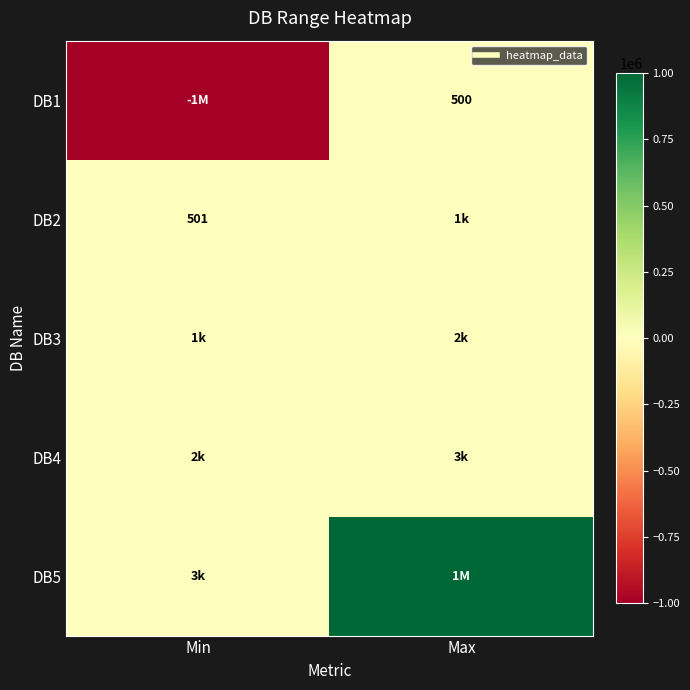

What is the maximum value shown in the chart?

1000000